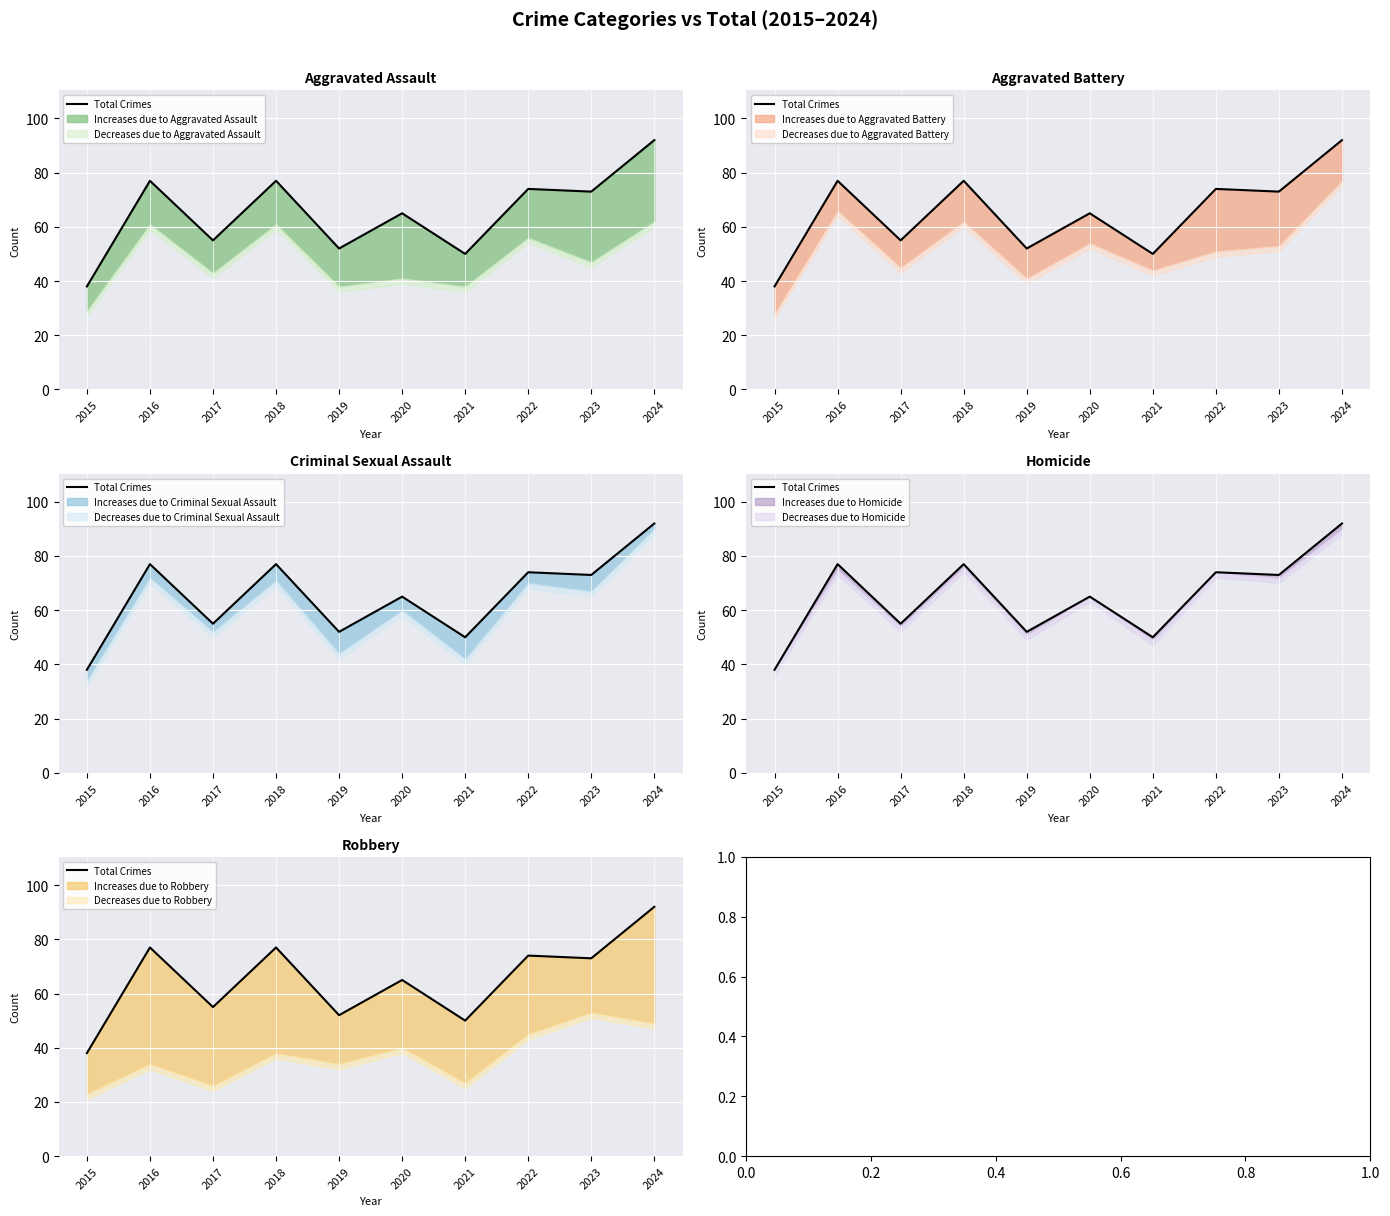

Reading right to left, list all the values displayed in this chart.

92	73	74	50	65	52	77	55	77	38